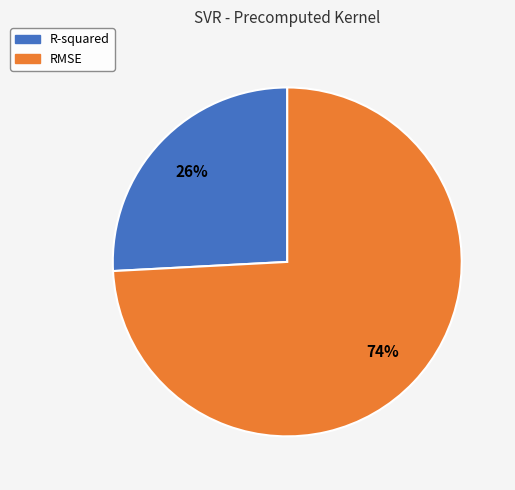

How many segments does this pie chart have?

2